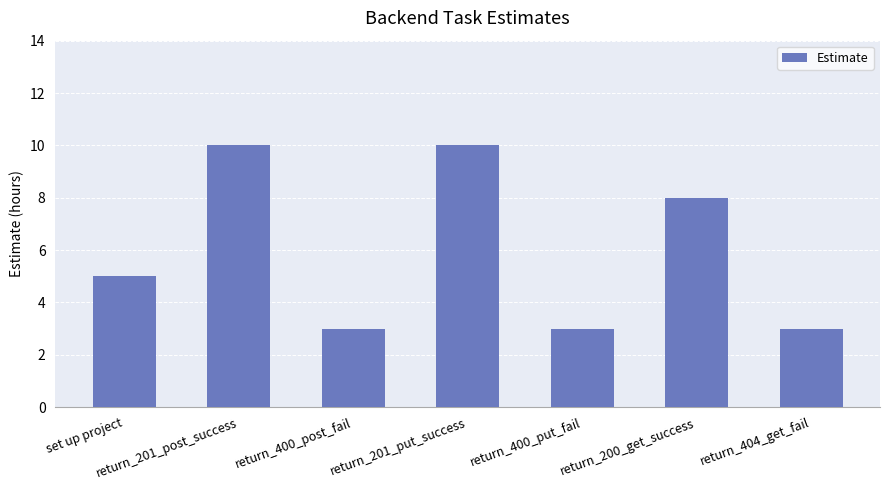

At which label is the value closest to 6?

set up project